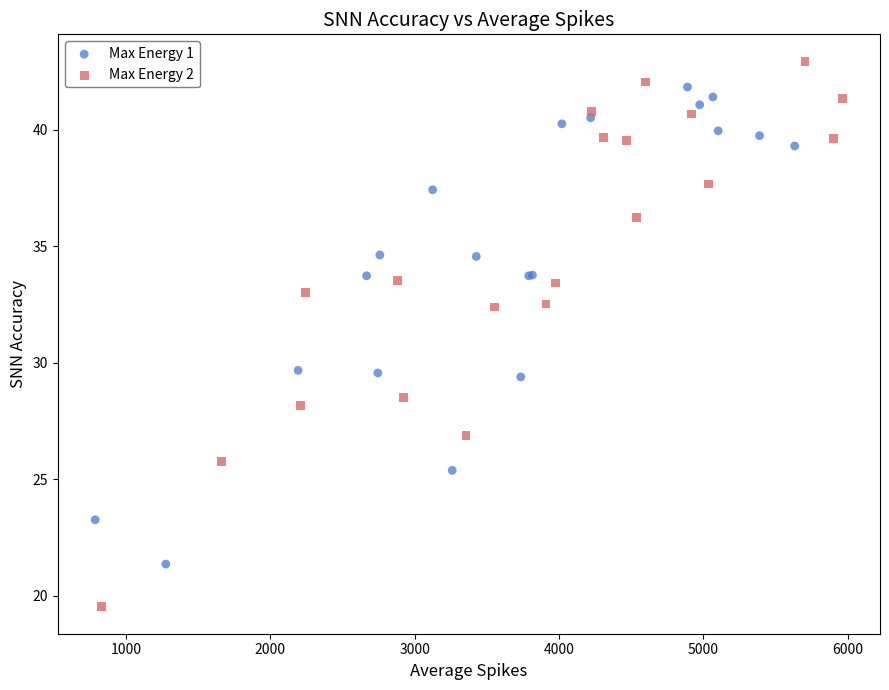

Which series reaches the maximum Y coordinate?

Max Energy 2